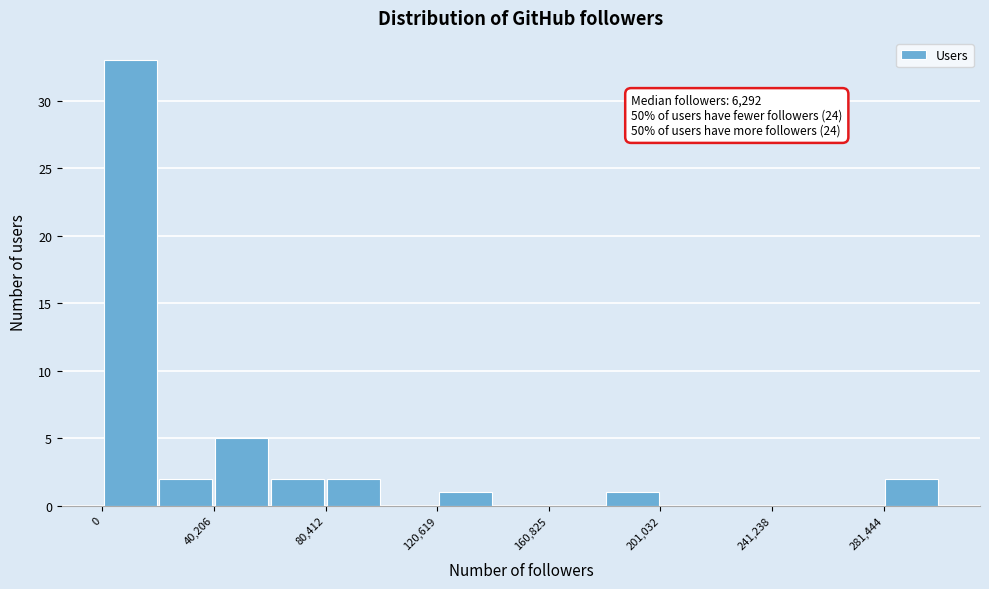

Which range on the x-axis has the tallest bar?

0 to 20000